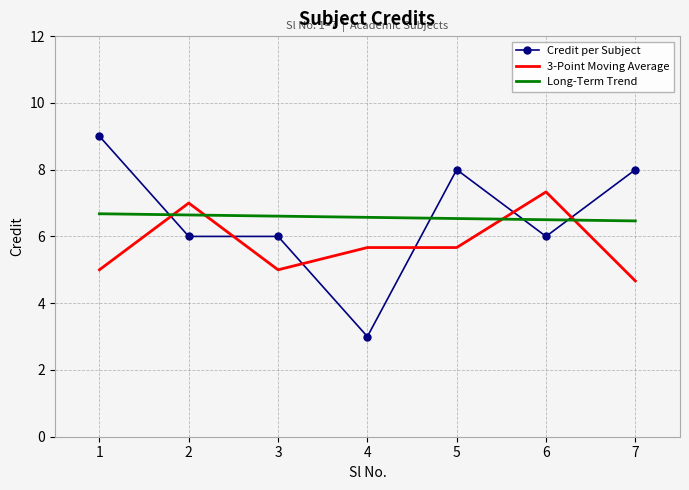

Which series has the largest range (max minus min)?

Credit per Subject